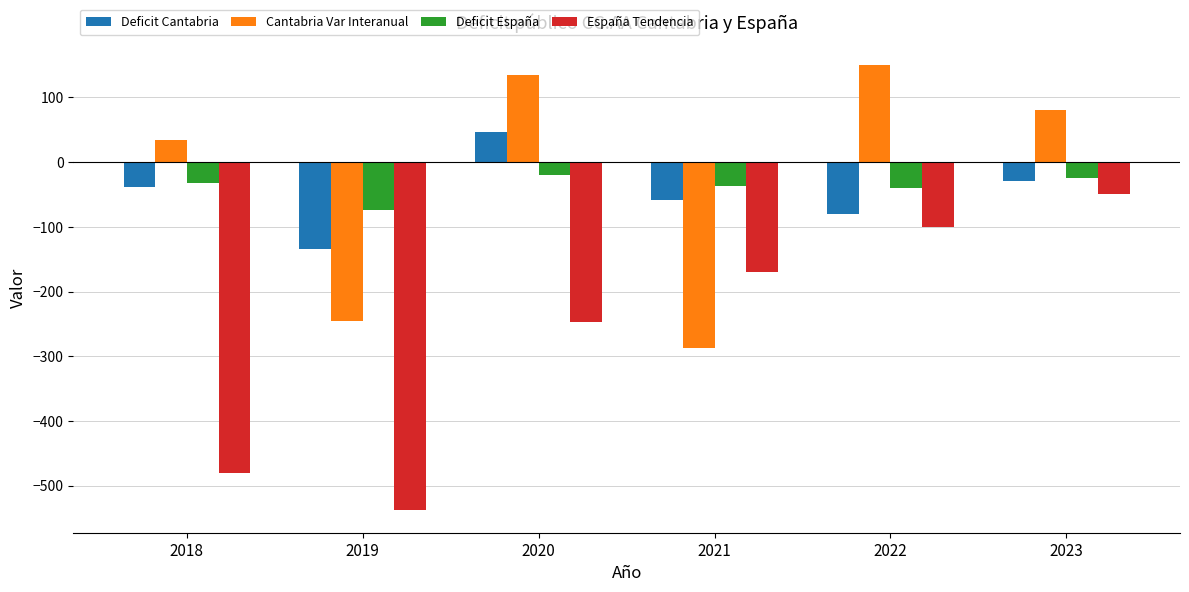

What is the average value of the Deficit Cantabria series?

-49.2